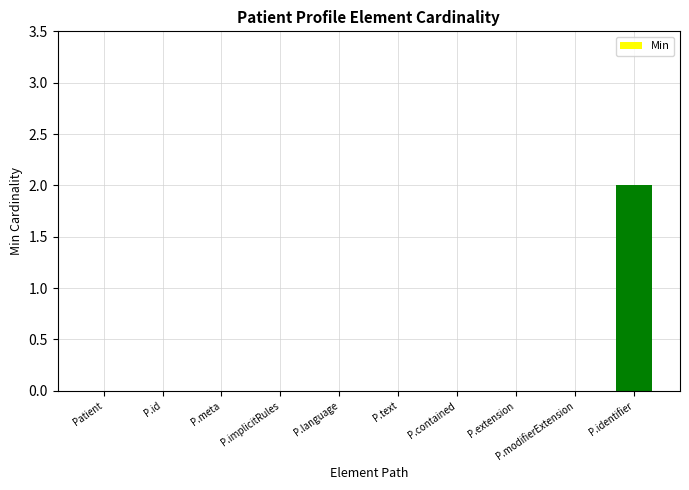

What is the difference between the values at P.identifier and P.extension?

2